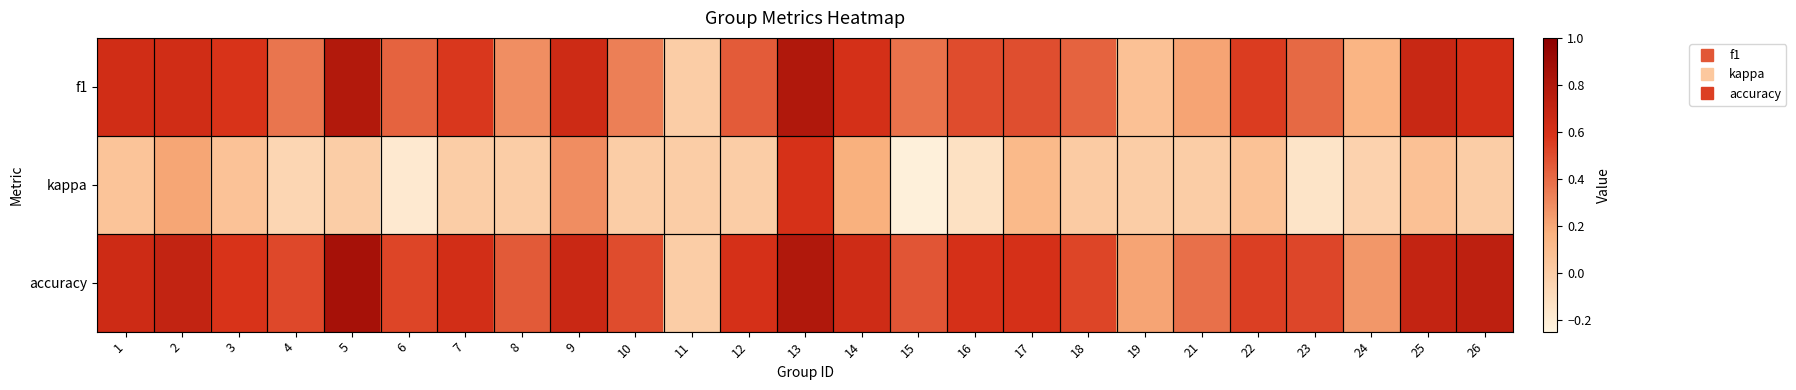

Which series has the largest total across all categories?

accuracy